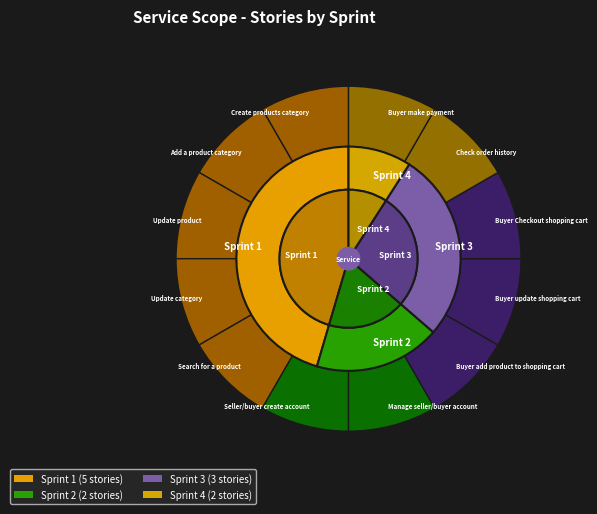

Which category has the smallest portion of the pie?

Sprint 4